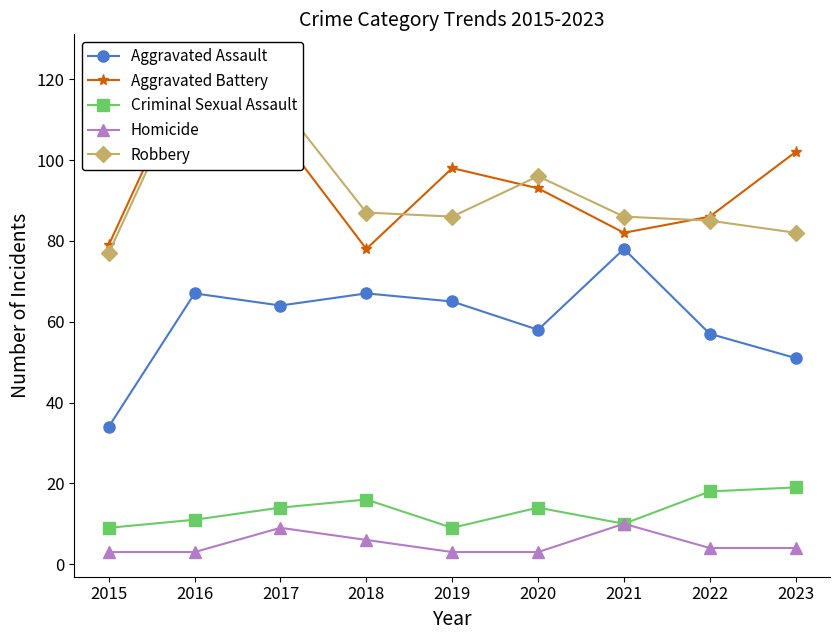

Rank the series by their maximum value, from lowest to highest.

Homicide, Criminal Sexual Assault, Aggravated Assault, Robbery, Aggravated Battery